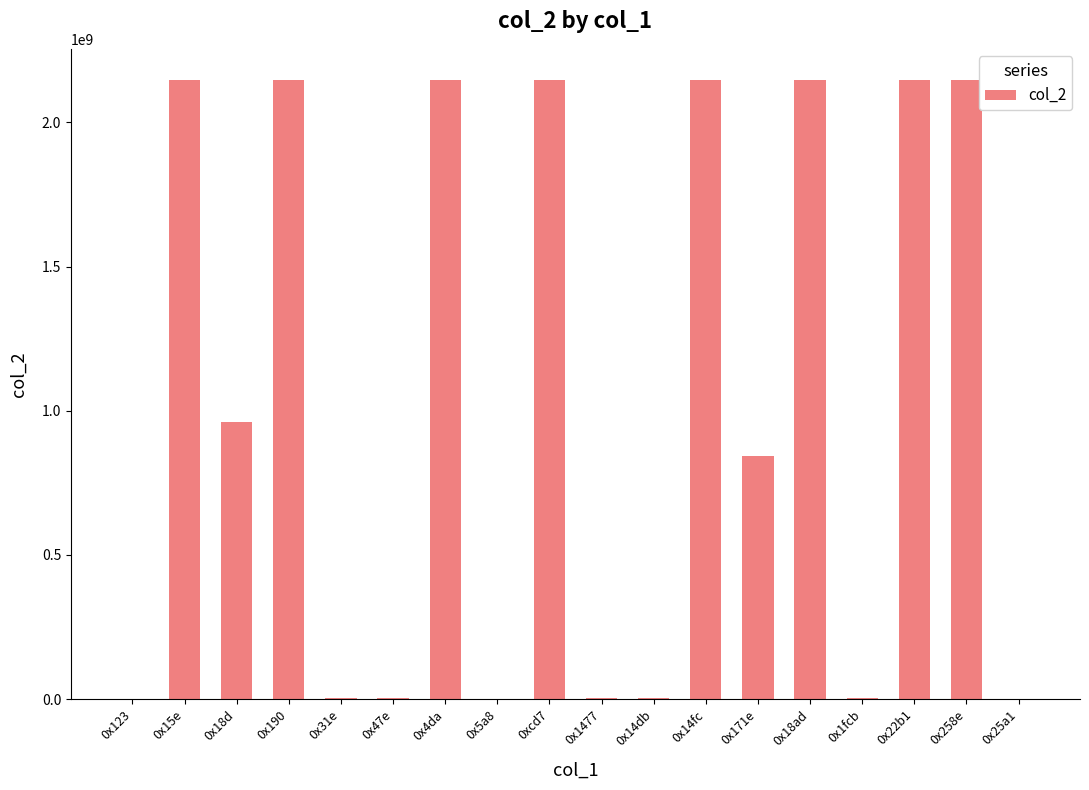

Where is the data nearest to the value 1073748122?

0x18d